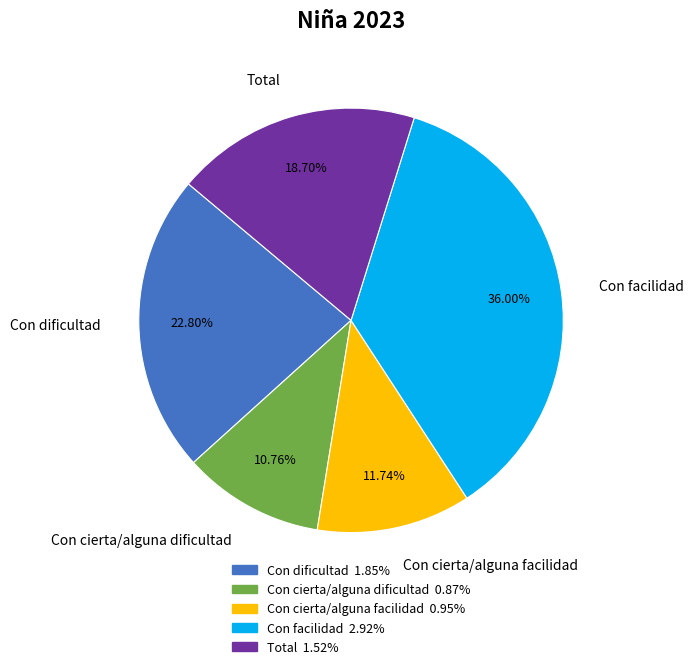

What percentage is the Con facilidad slice, to the nearest percent?

36%